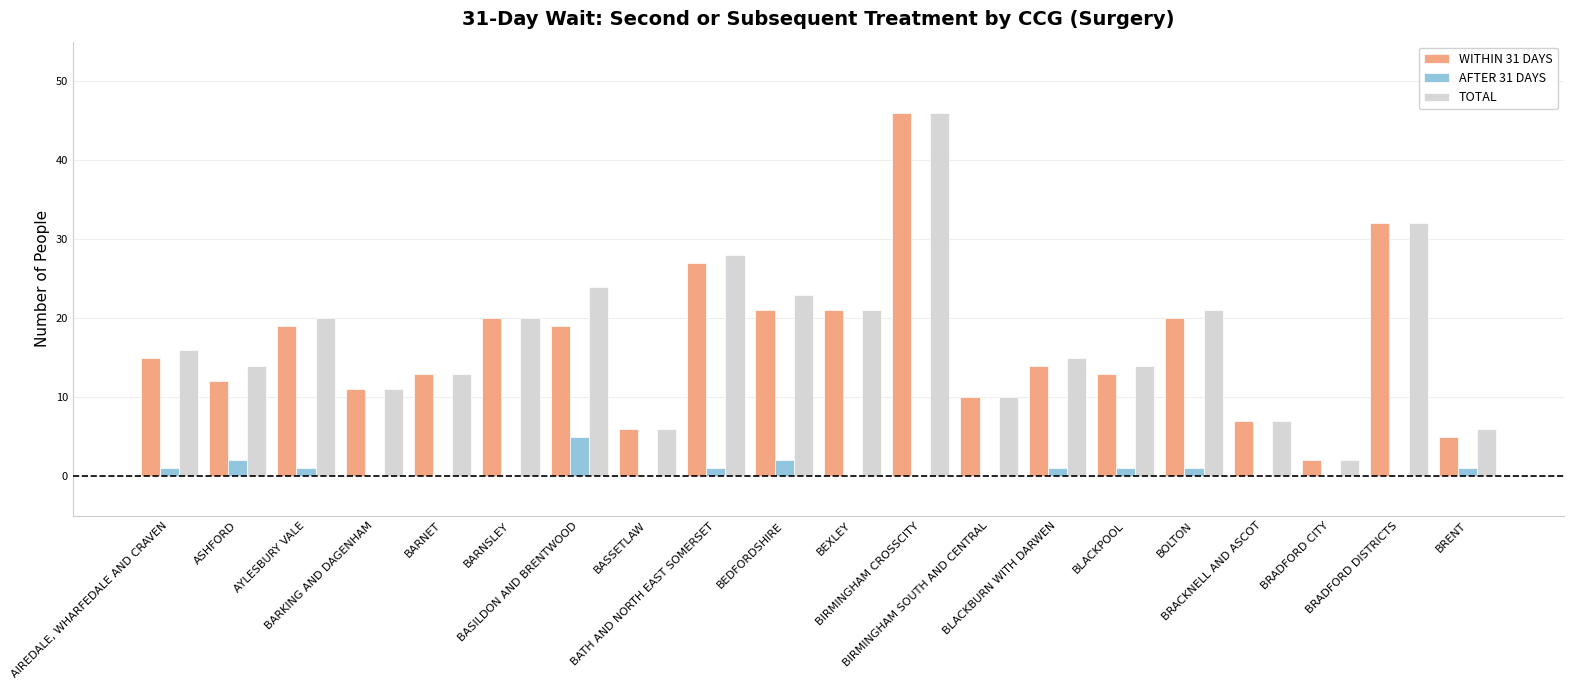

What is the sum of all AFTER 31 DAYS values?

16